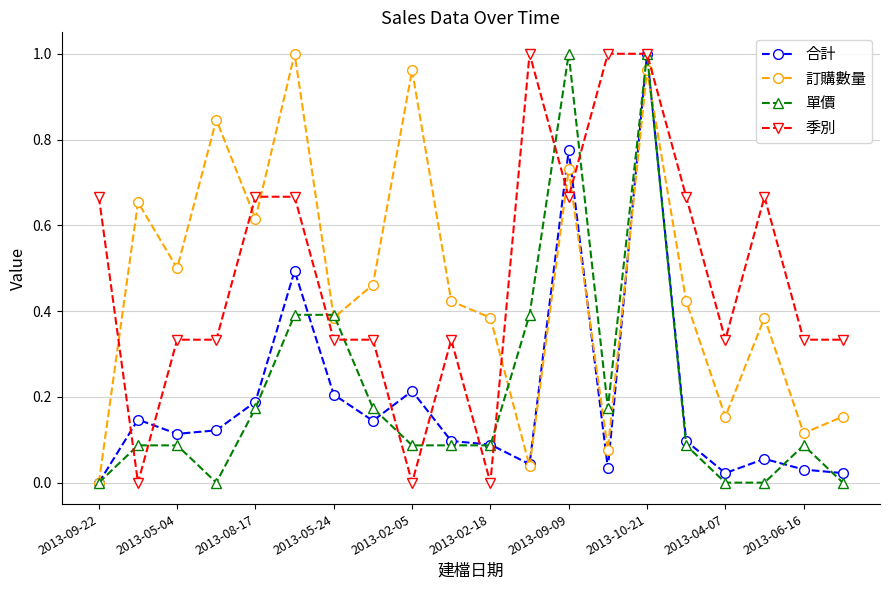

How many times do 季別 and 訂購數量 cross each other?

6